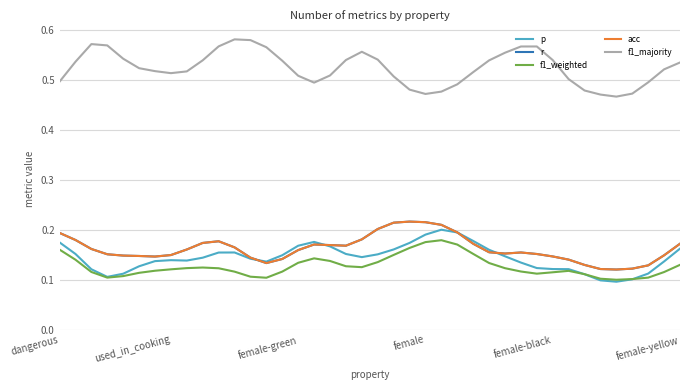

Which series has the largest total across all categories?

f1_majority